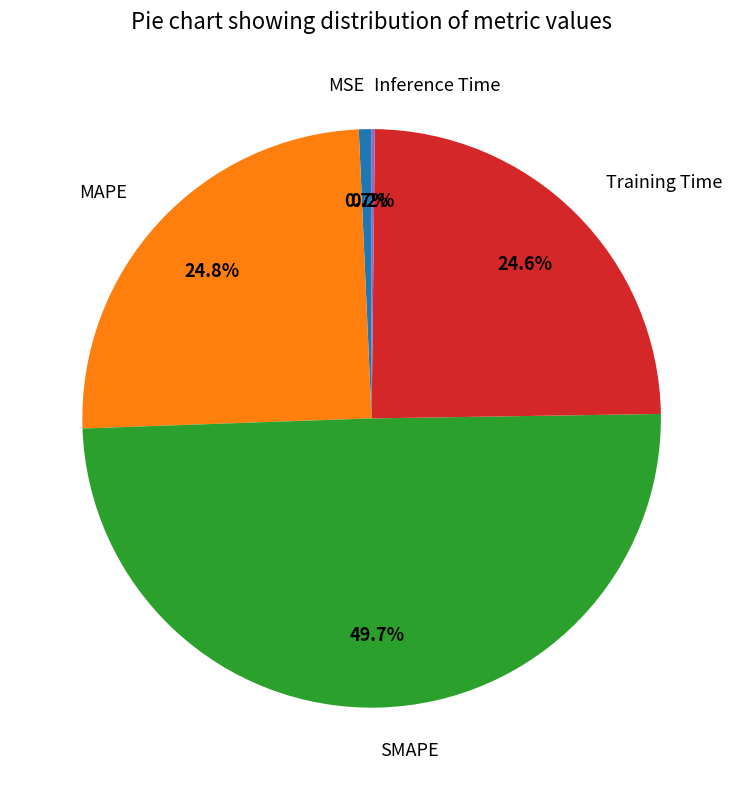

What percentage is the Training Time slice, to the nearest percent?

25%